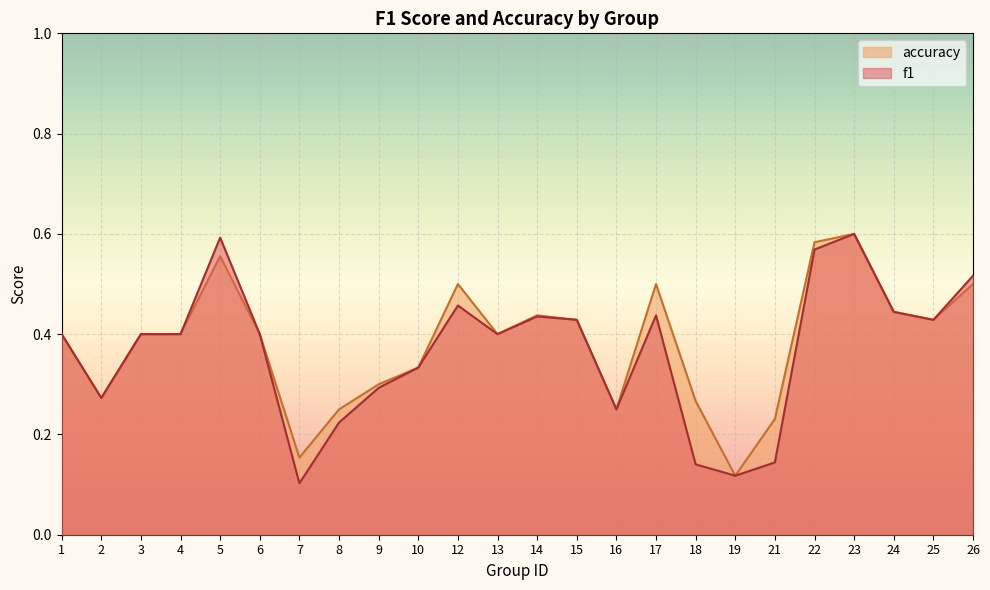

Is it true that accuracy equals 0.4 at 21?

False